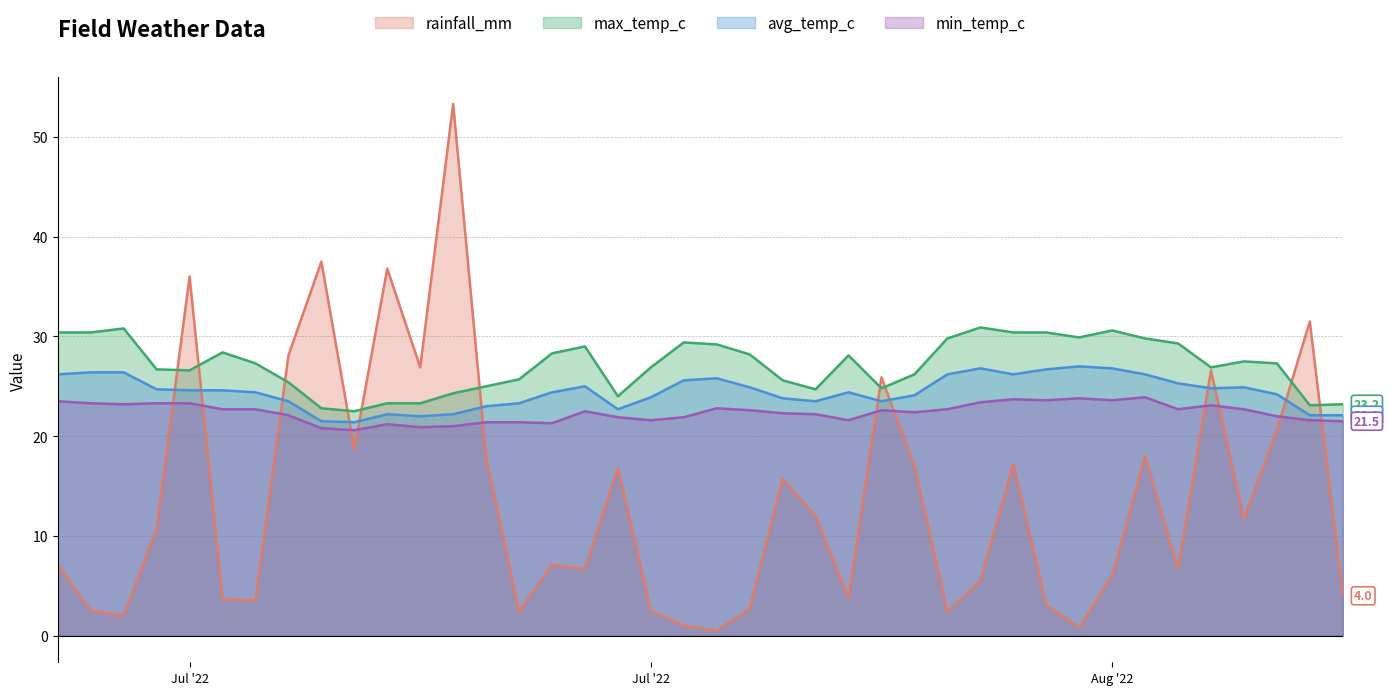

Which series has the largest total across all categories?

max_temp_c